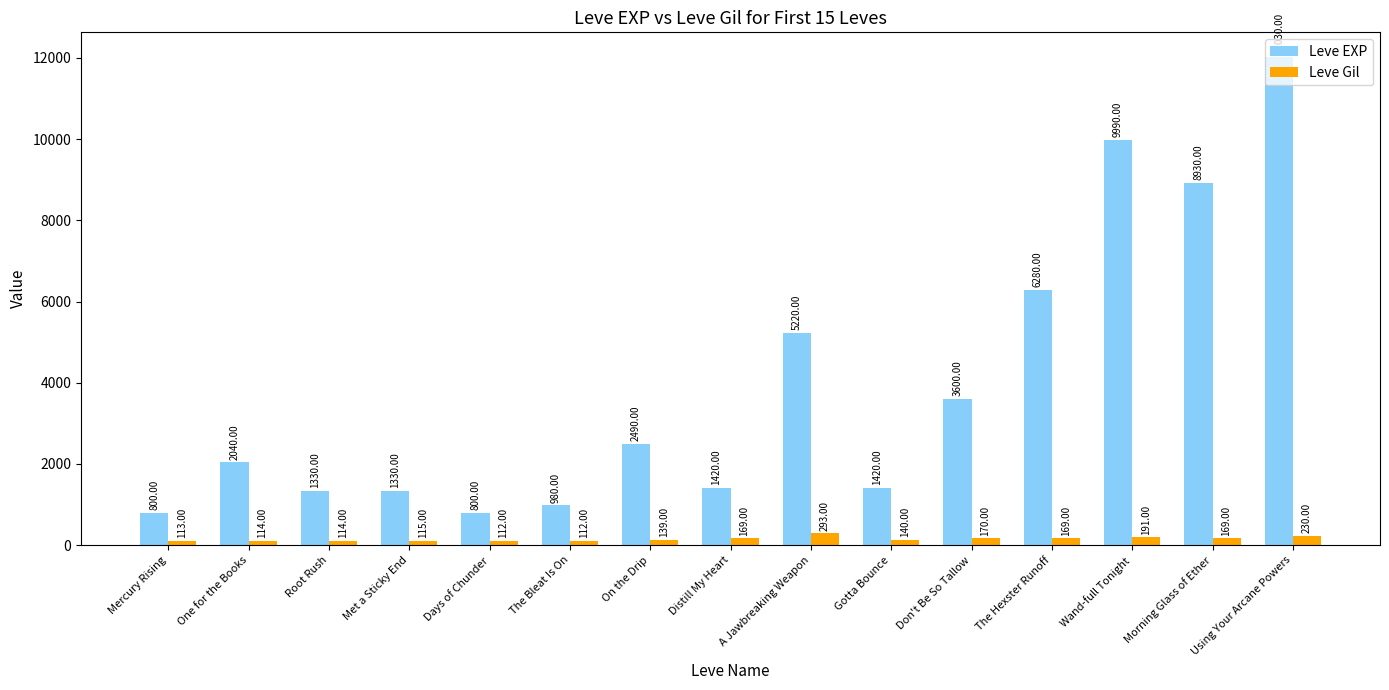

What is the maximum value shown in the chart?

12030